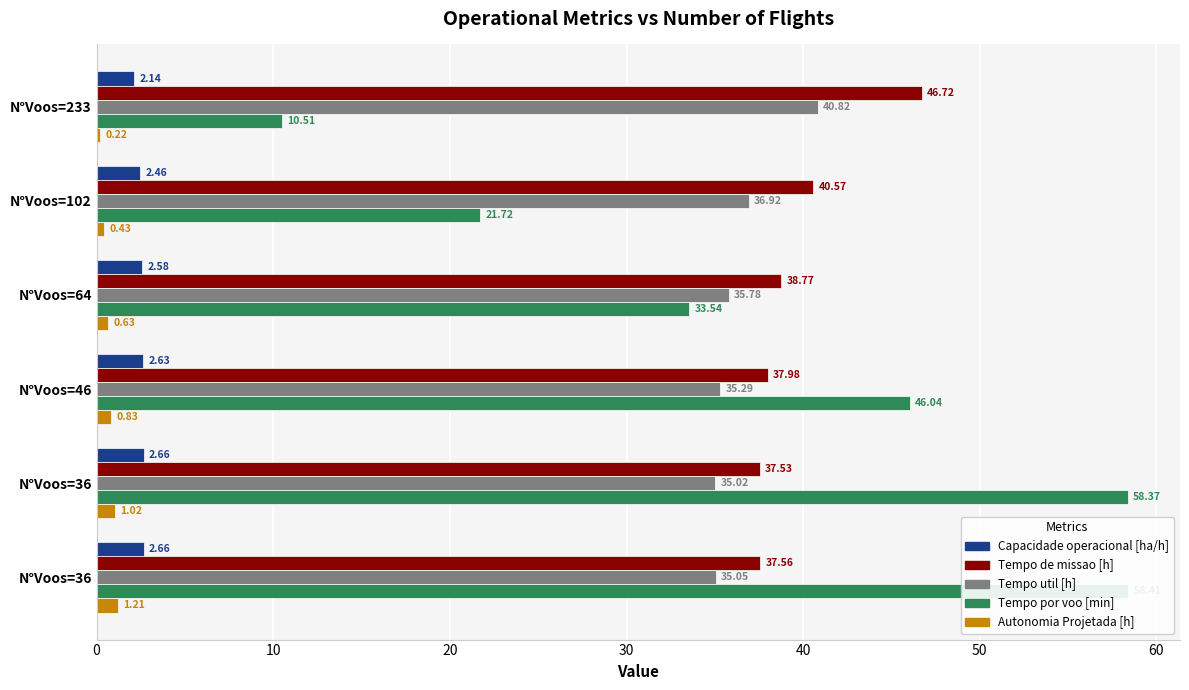

What is the difference between the highest and lowest values at 0?

46.5